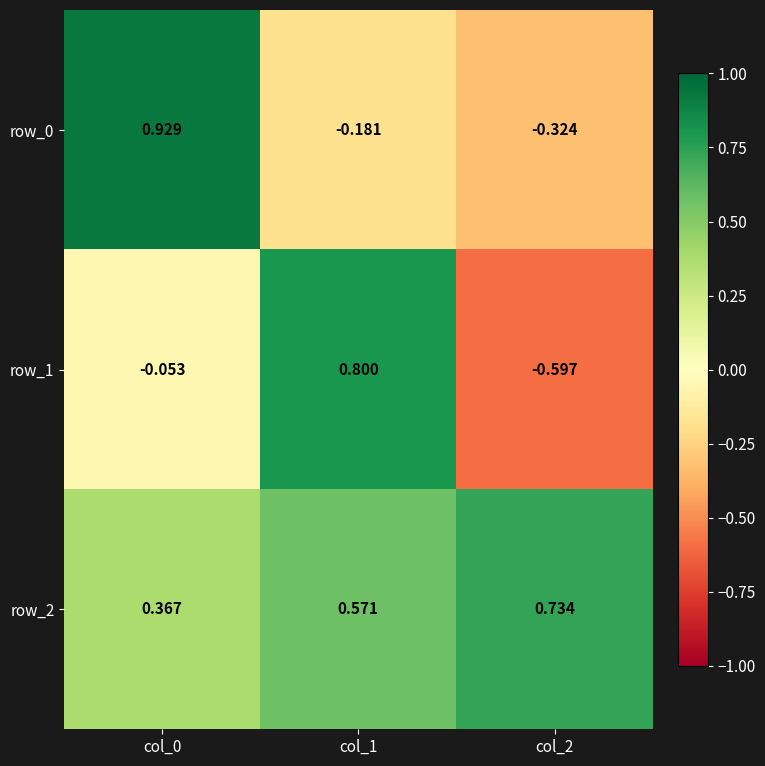

Is the value of row_2 at col_0 greater than the value of row_1 at col_0?

Yes